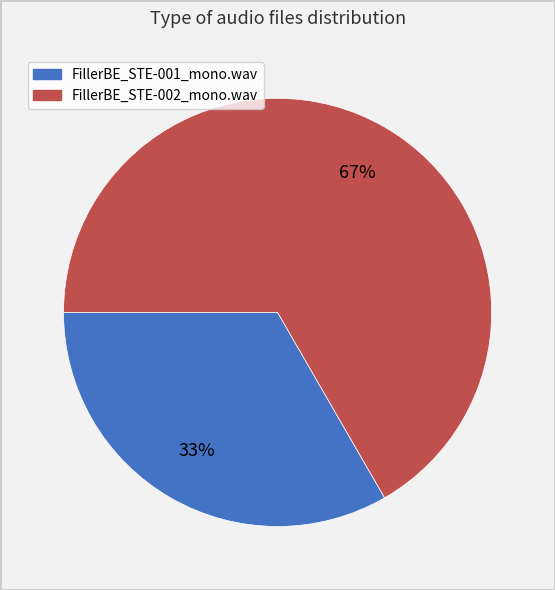

Is there any slice that represents more than half of the pie?

Yes